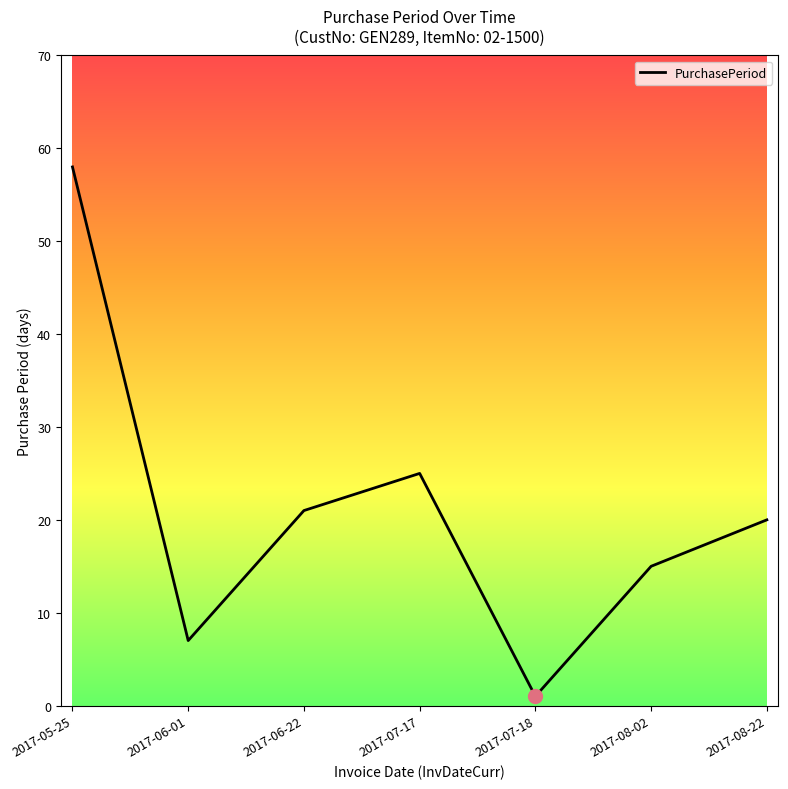

What is the greatest value displayed?

58